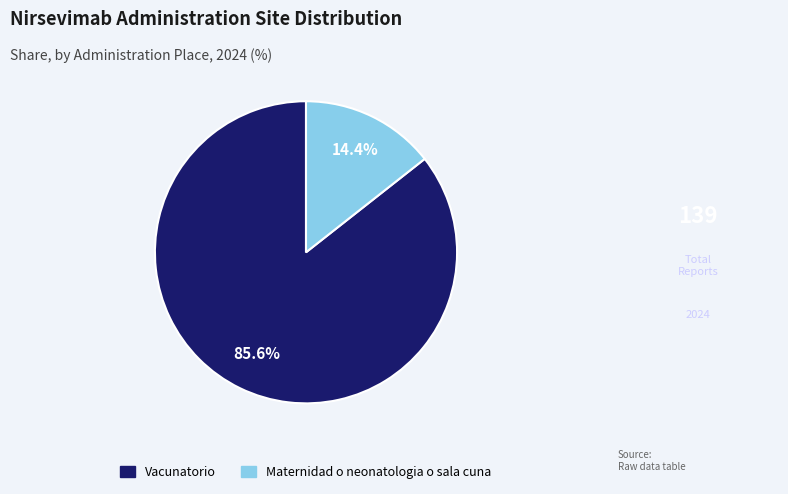

Which category has the smallest portion of the pie?

Maternidad o neonatologia o sala cuna